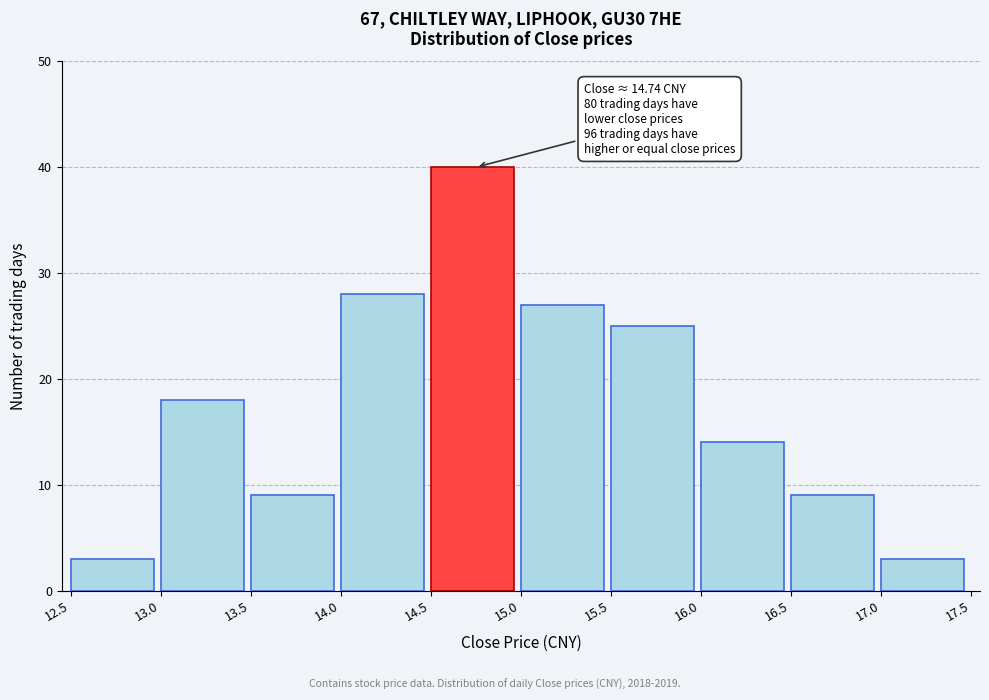

Over which range of the x-axis is the bar tallest?

14.5 to 15.0